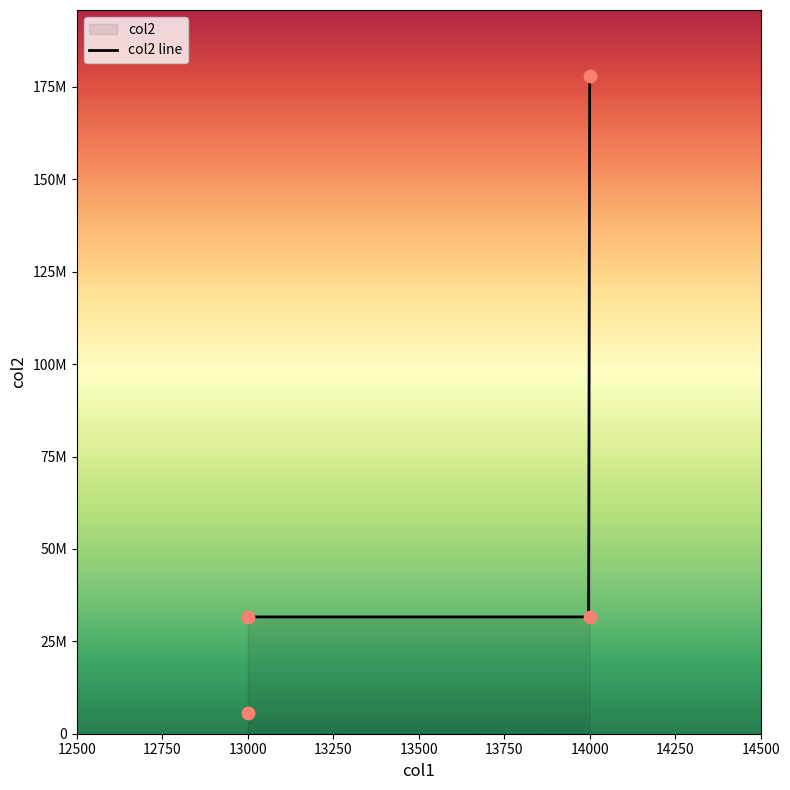

Approximately how many times larger is the value at 13000 compared to 14000?

0.2